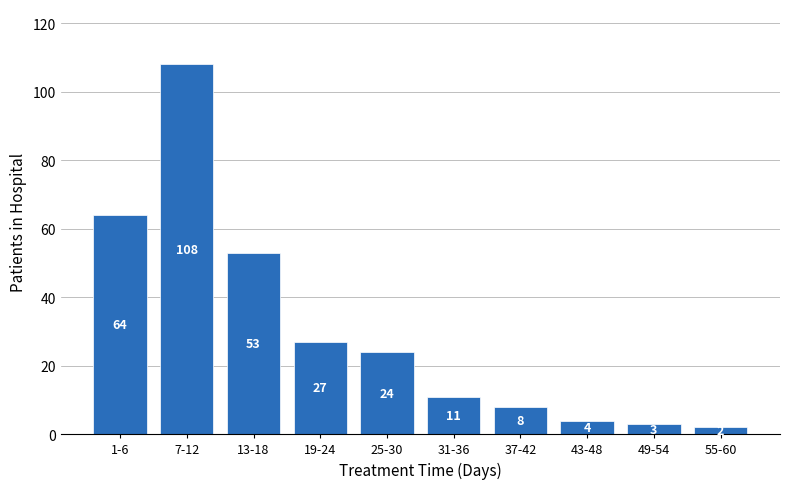

Reading right to left, list all the values displayed in this chart.

2	3	4	8	11	24	27	53	108	64